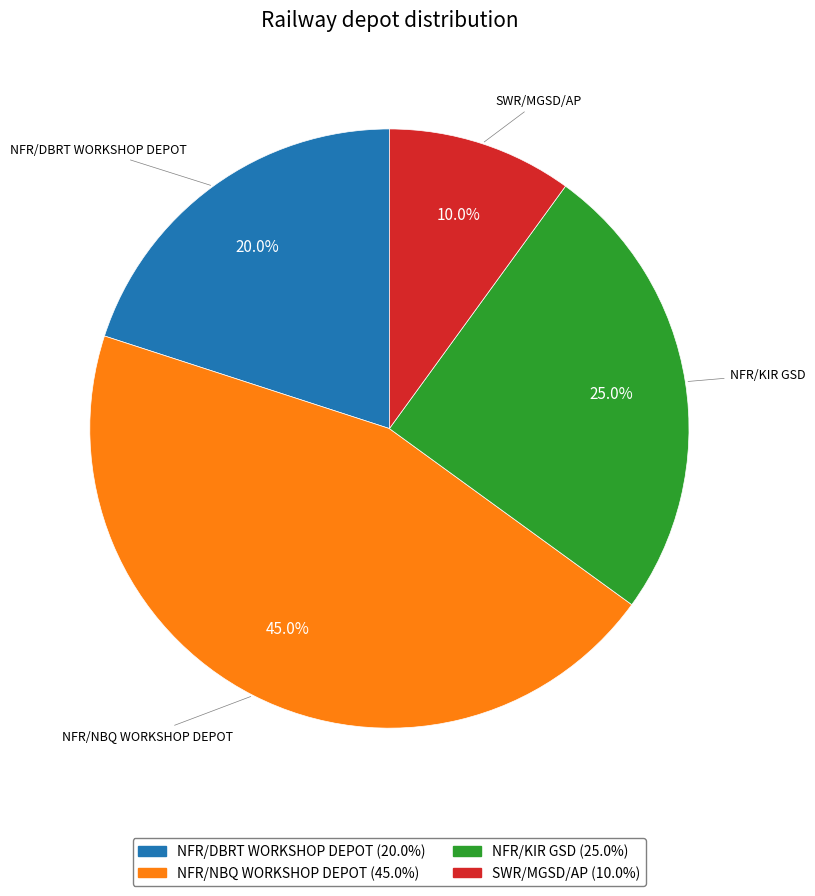

How much of the chart is everything except NFR/KIR GSD?

75.0%